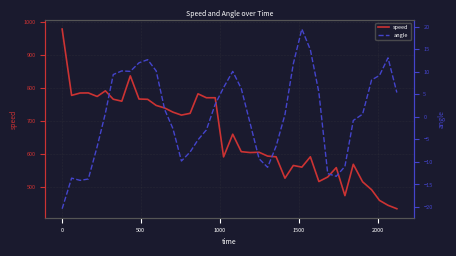

True or false: speed and angle intersect in this chart.

False